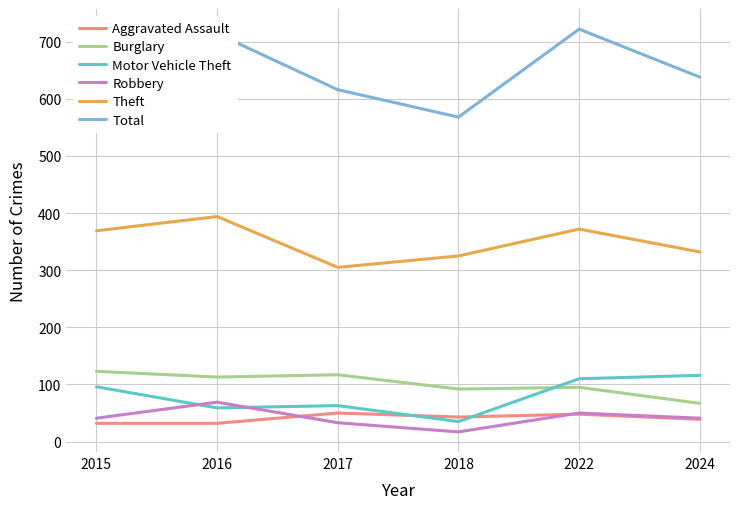

Is it true that Burglary equals 36 at 2024?

False